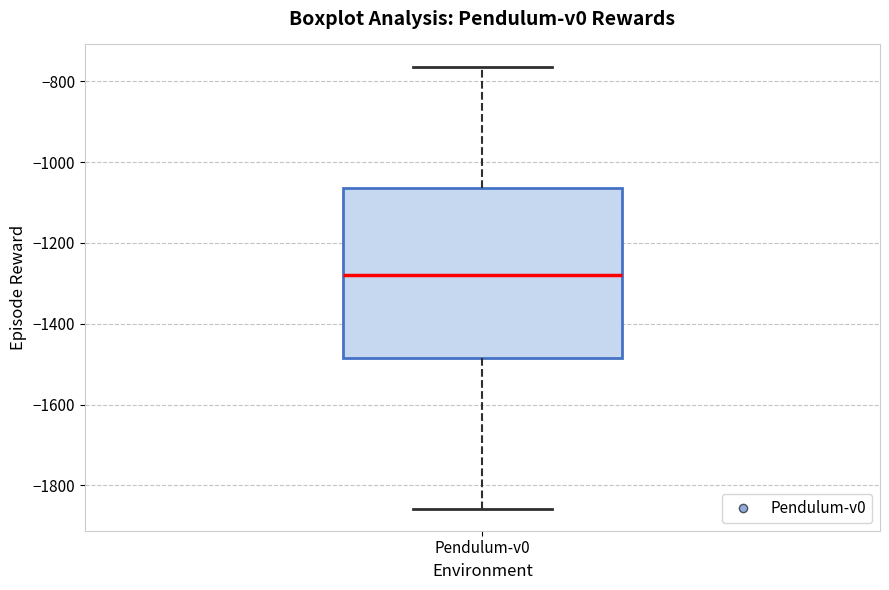

Transcribe this box plot: give where the median line is, the range the box spans, and where the two whiskers end, as read against the y-axis. The values are not printed on the chart, so give them approximately, as read against the axis.

median -1280, box -1480 to -1060, whiskers -1860 to -760